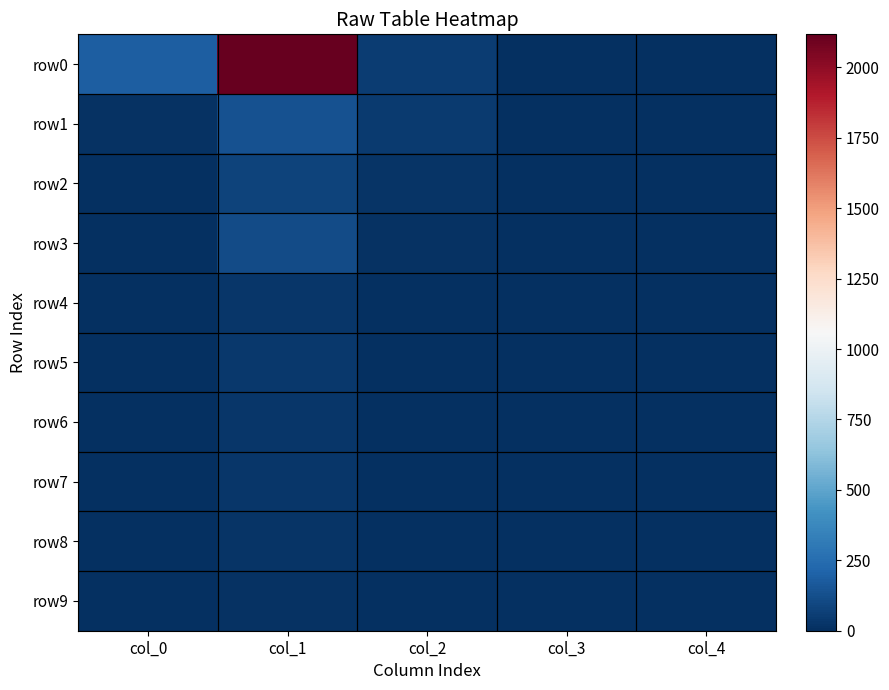

Reading right to left, list all the values displayed in this chart.

row0: col_4=1	col_3=3	col_2=54	col_1=2117	col_0=187
row1: col_4=0	col_3=1	col_2=46	col_1=134	col_0=12
row2: col_4=0	col_3=0	col_2=21	col_1=78	col_0=4
row3: col_4=0	col_3=0	col_2=14	col_1=112	col_0=2
row4: col_4=0	col_3=0	col_2=6	col_1=30	col_0=5
row5: col_4=0	col_3=0	col_2=7	col_1=36	col_0=0
row6: col_4=0	col_3=0	col_2=4	col_1=30	col_0=2
row7: col_4=0	col_3=0	col_2=2	col_1=27	col_0=0
row8: col_4=0	col_3=0	col_2=4	col_1=17	col_0=0
row9: col_4=0	col_3=0	col_2=1	col_1=15	col_0=1